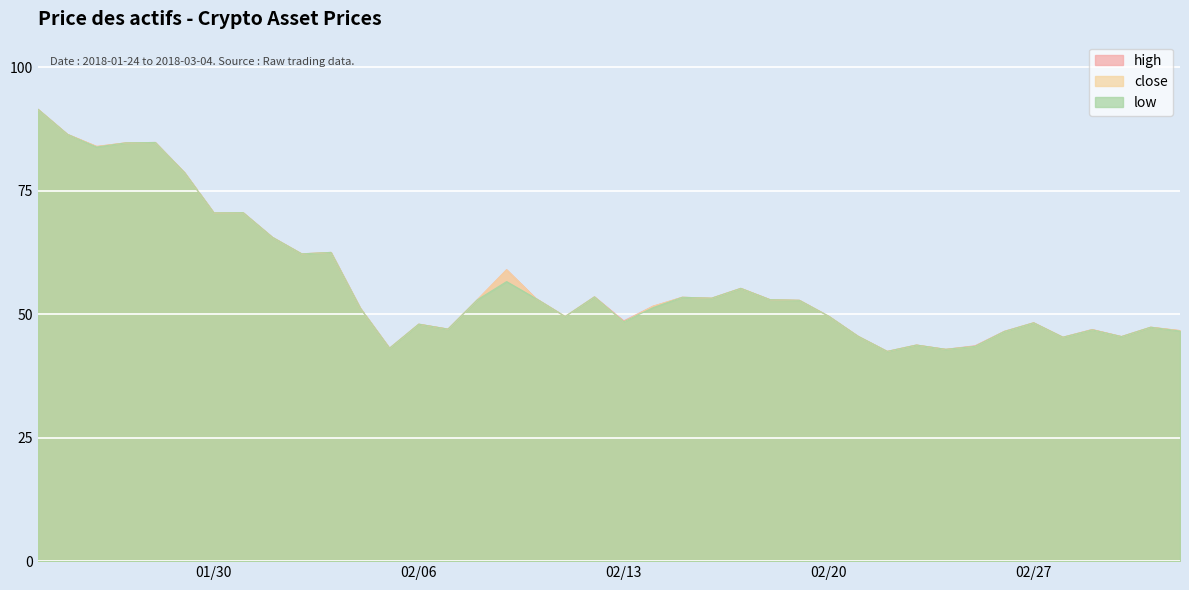

Which series has the widest spread of values?

high